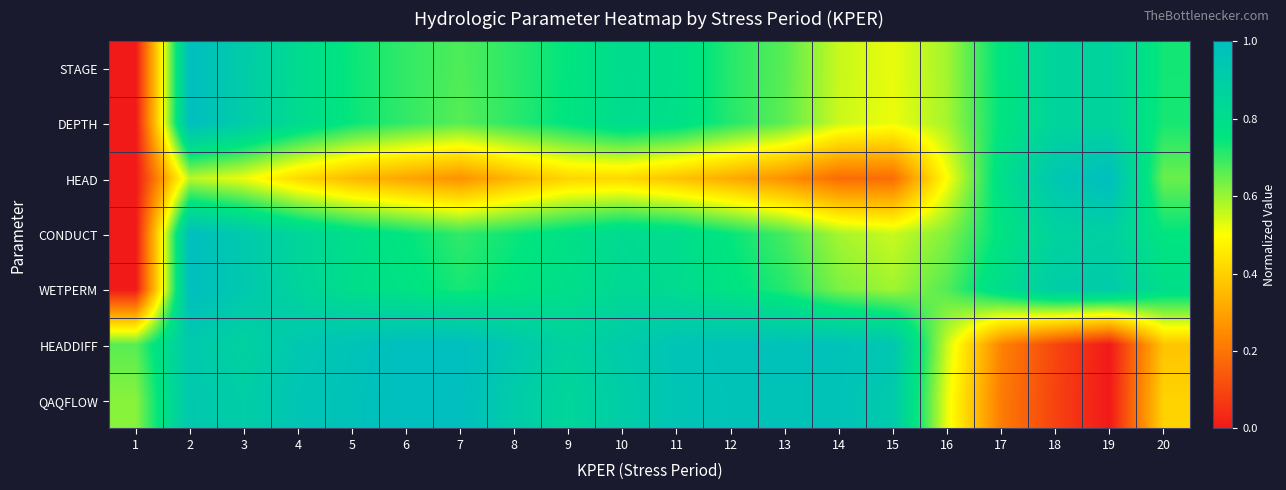

At which category does the chart reach its minimum across all series?

1